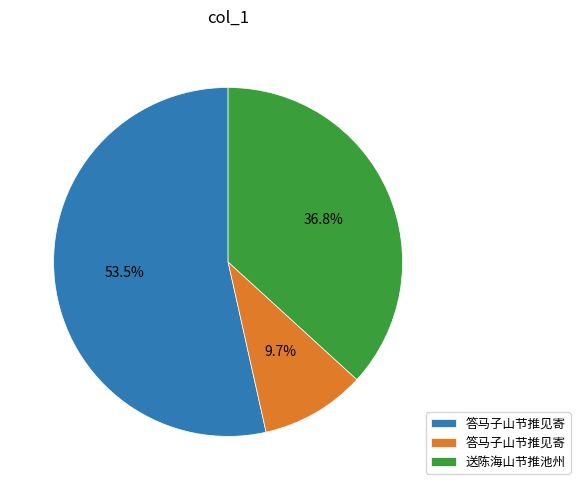

Is there a majority slice in this chart?

Yes